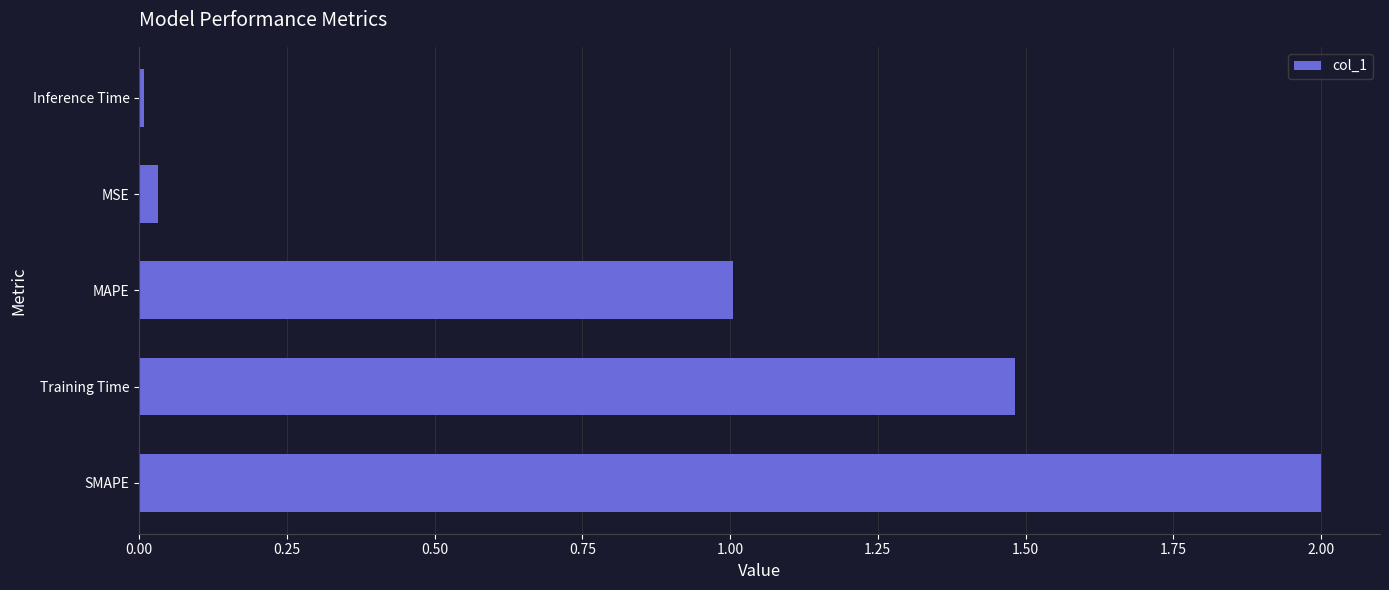

Rank the categories by value from lowest to highest.

Inference Time, MSE, MAPE, Training Time, SMAPE